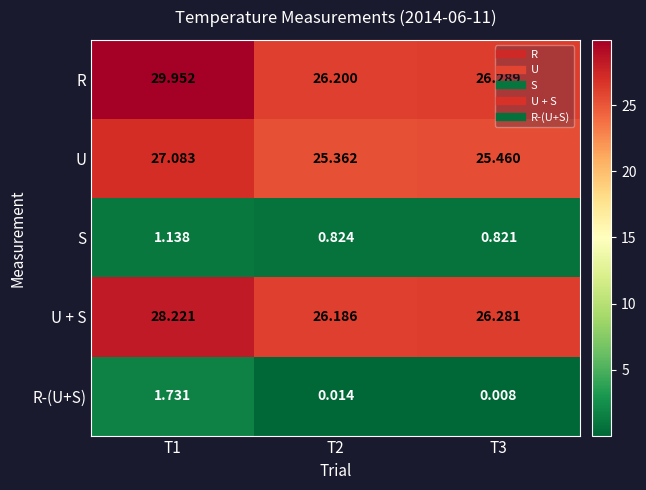

At T3, list the series in order from largest to smallest.

R, U + S, U, S, R-(U+S)